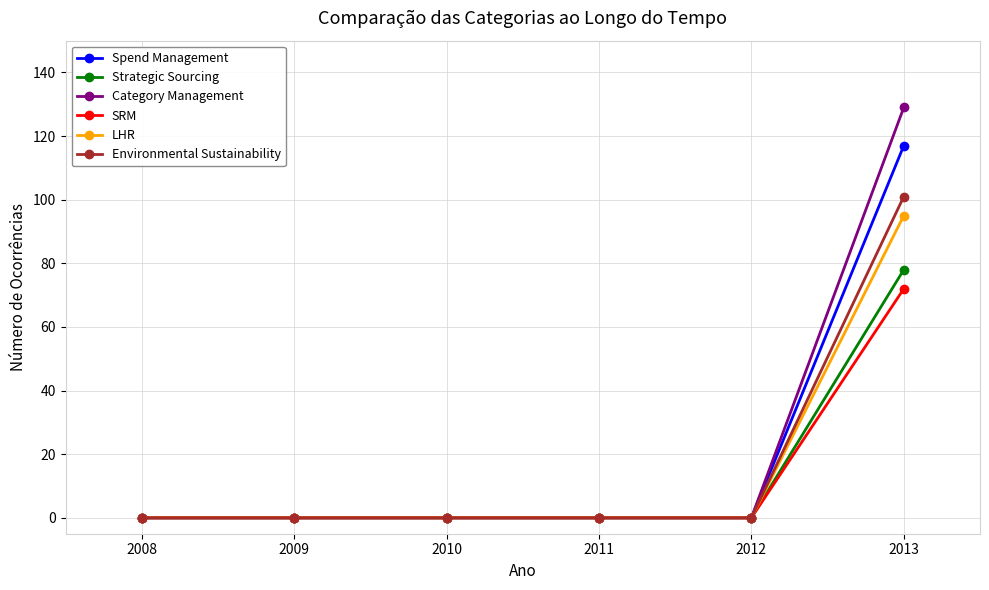

What are all the series names shown in the legend?

Spend Management, Strategic Sourcing, Category Management, SRM, LHR, Environmental Sustainability